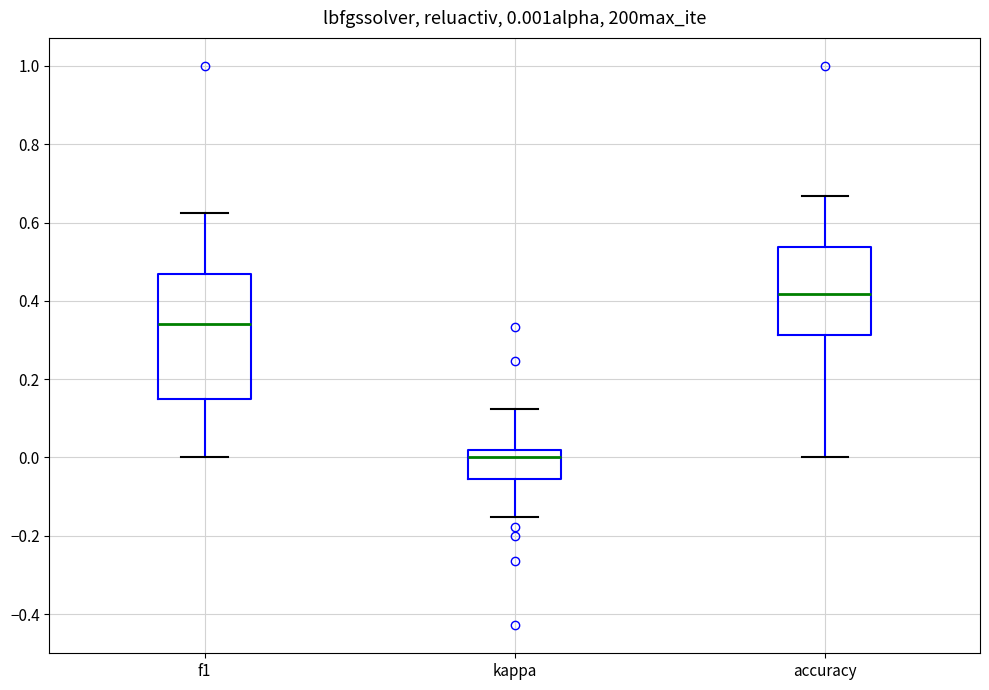

Which box is the tallest, from its lower edge to its upper edge?

f1